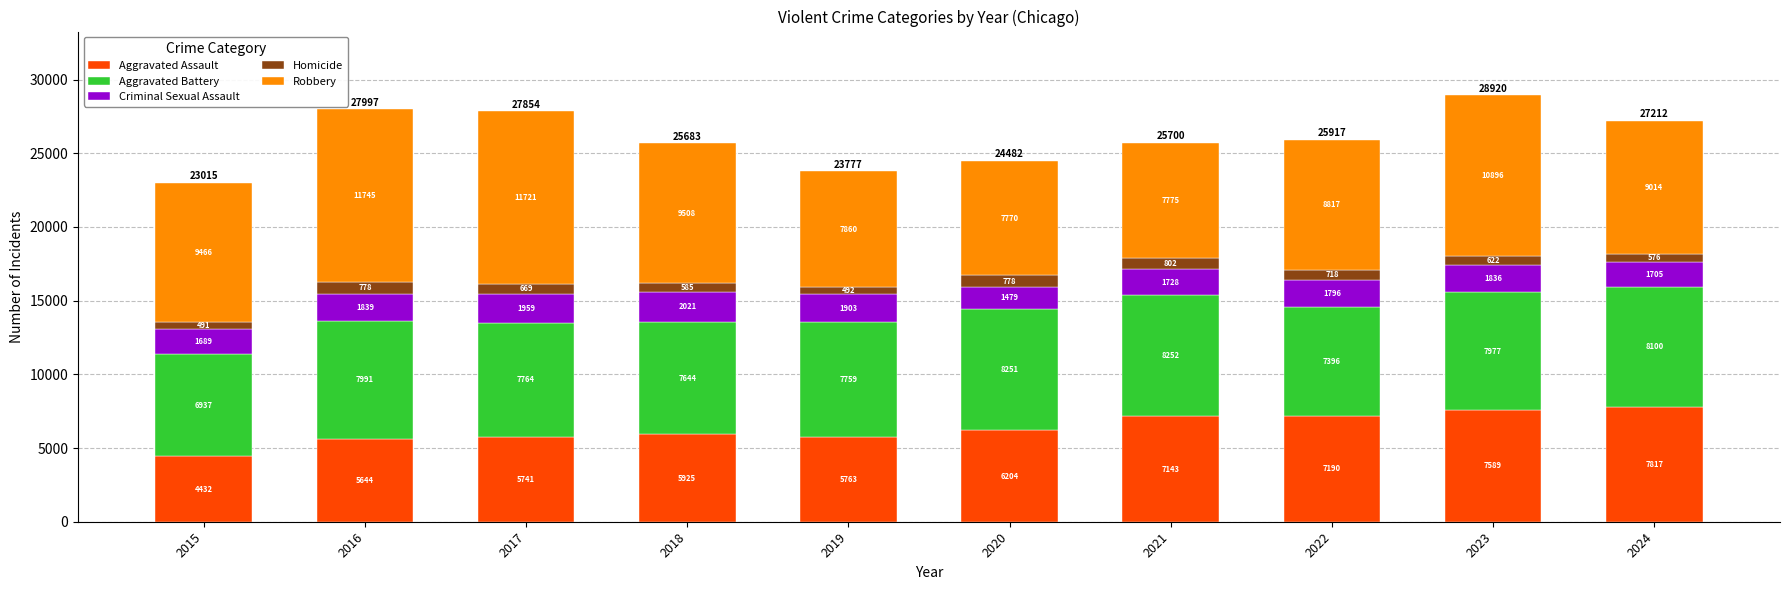

What is the lowest value of the Aggravated Assault series?

4432